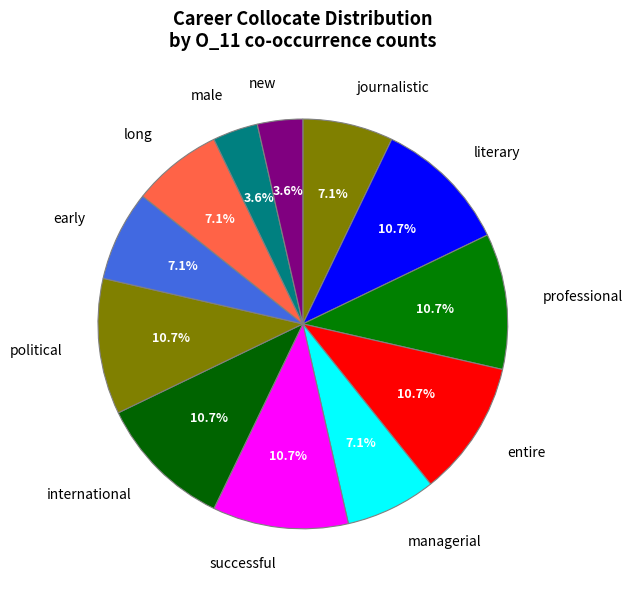

Which category has the smallest portion of the pie?

male